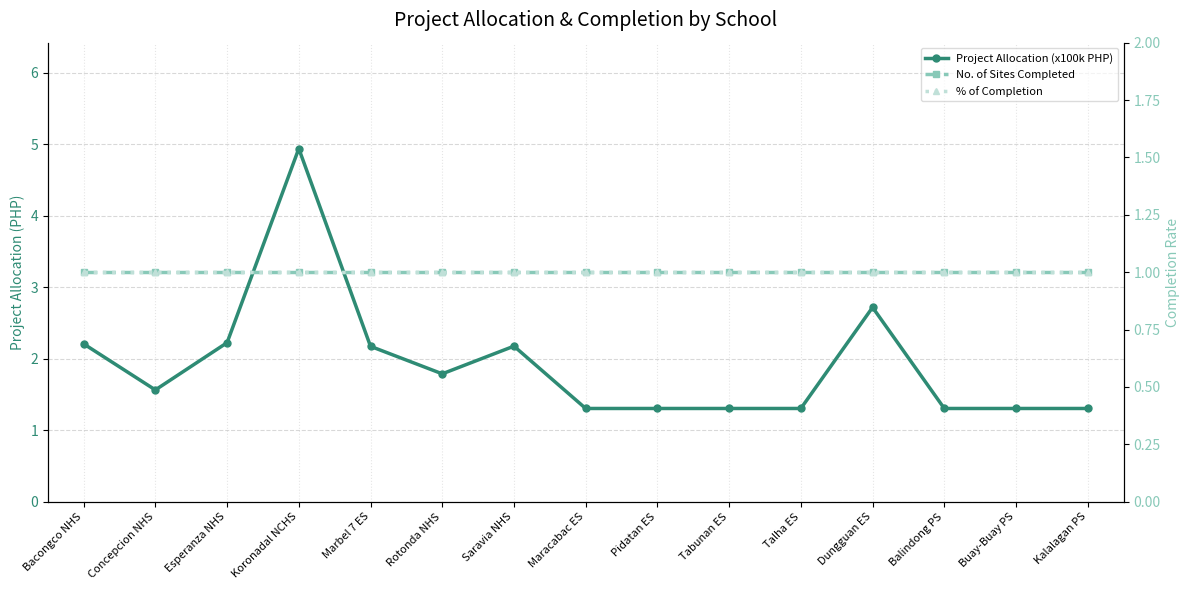

Is the value of % of Completion at Kalalagan PS greater than the value of No. of Sites Completed at Bacongco NHS?

No